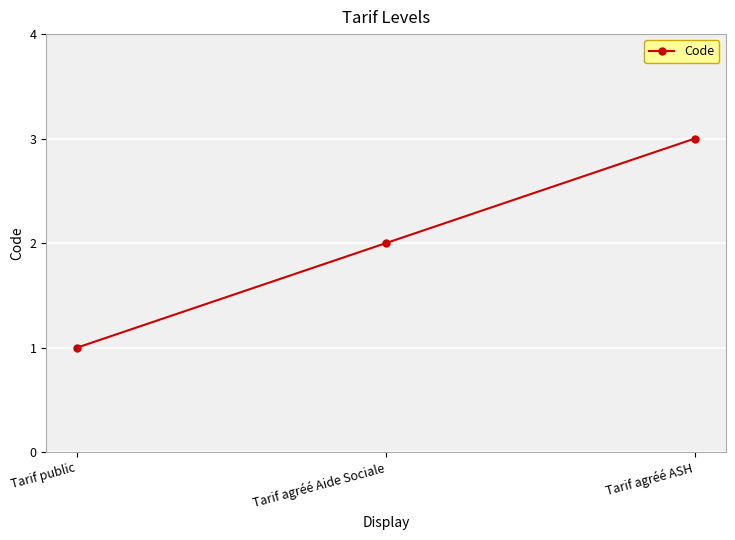

Rank the categories by value from highest to lowest.

Tarif agréé ASH, Tarif agréé Aide Sociale, Tarif public